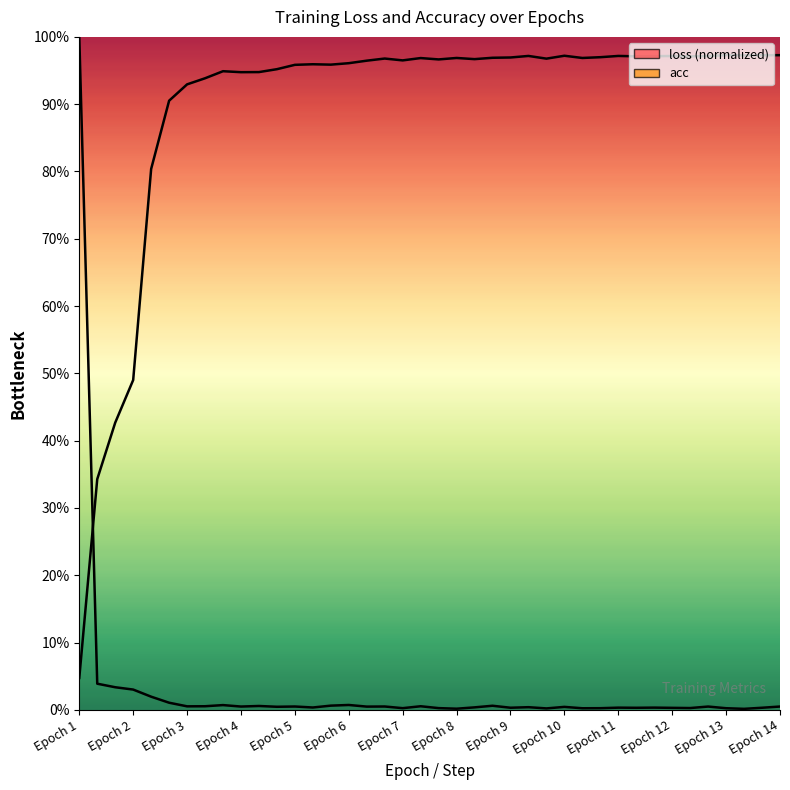

The loss (norm) series shows 0.0 at 29. True or false?

False